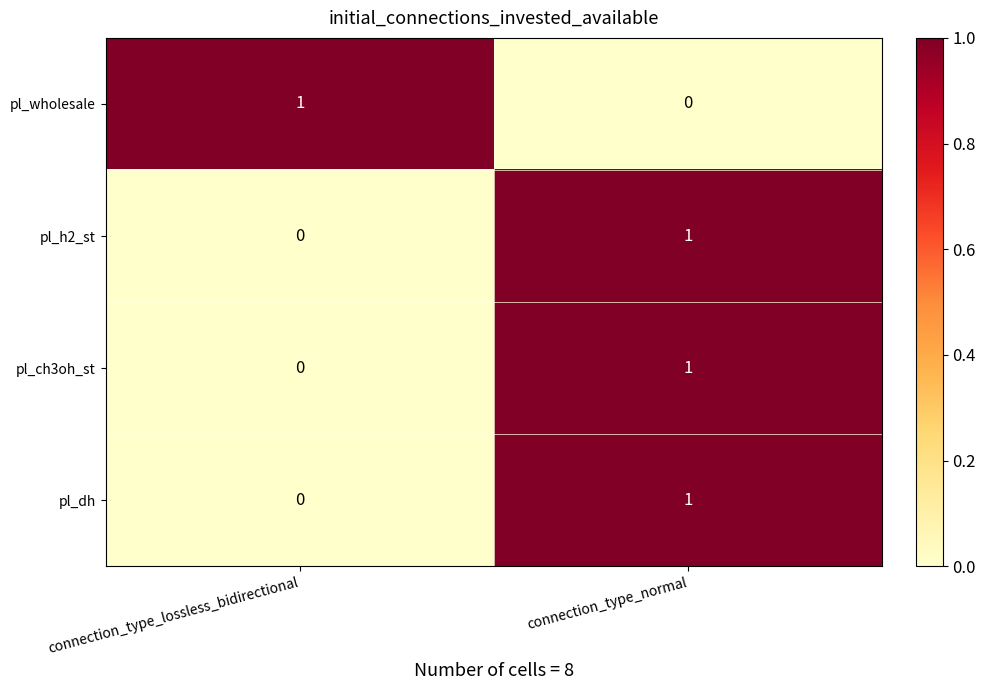

At which label does pl_h2_st reach its peak?

connection_type_normal